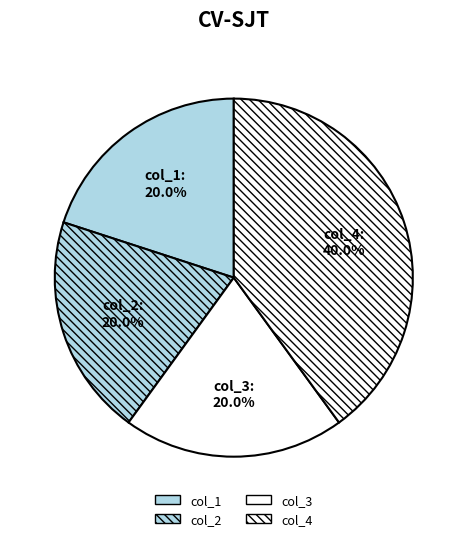

Is it true that col_4 is 35% of the pie?

False